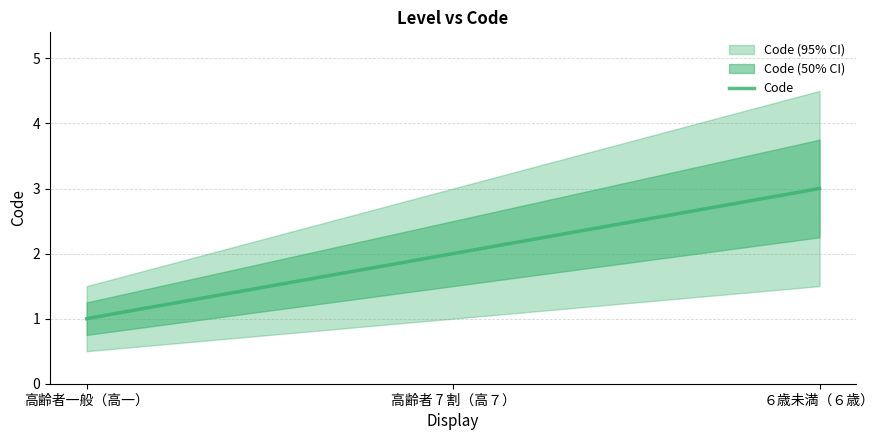

Read the value at 高齢者 7 割（高７）.

2